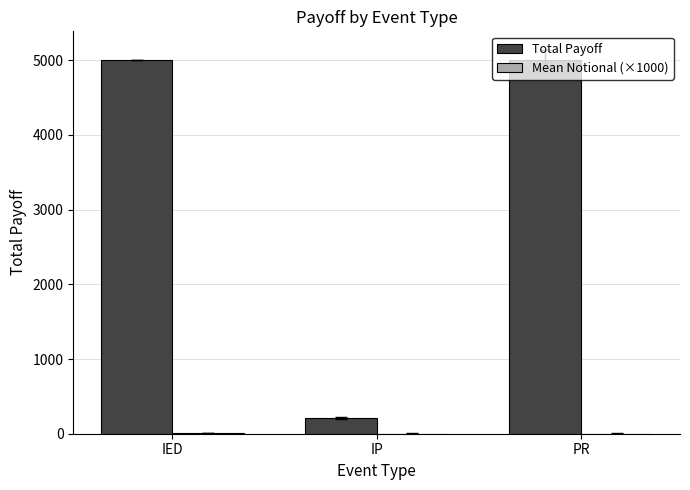

What is the sum of the Total Payoff values at PR and IP?

5212.4